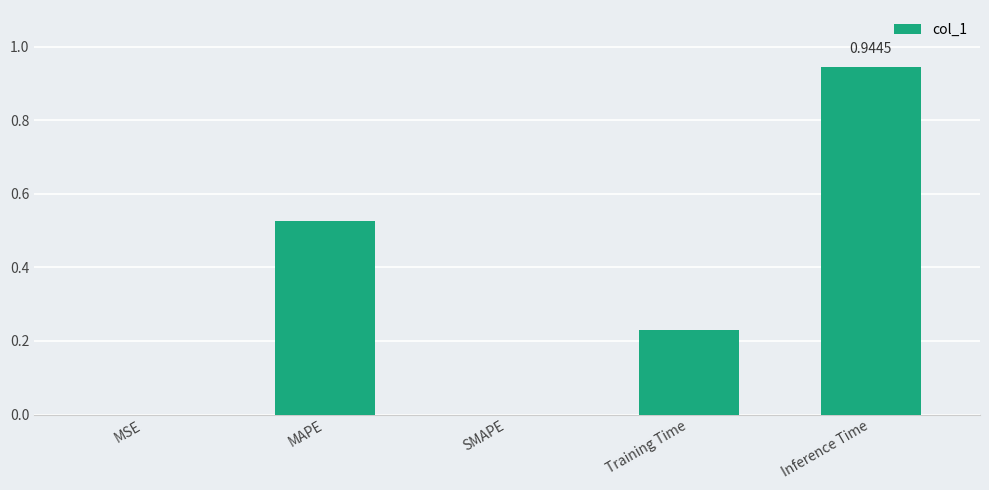

Are the bars horizontal?

No